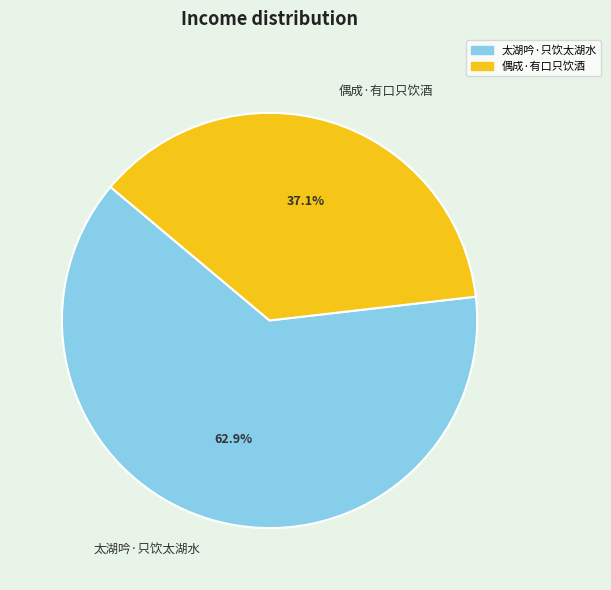

To the nearest percent, what portion does 偶成·有口只饮酒 represent?

37%